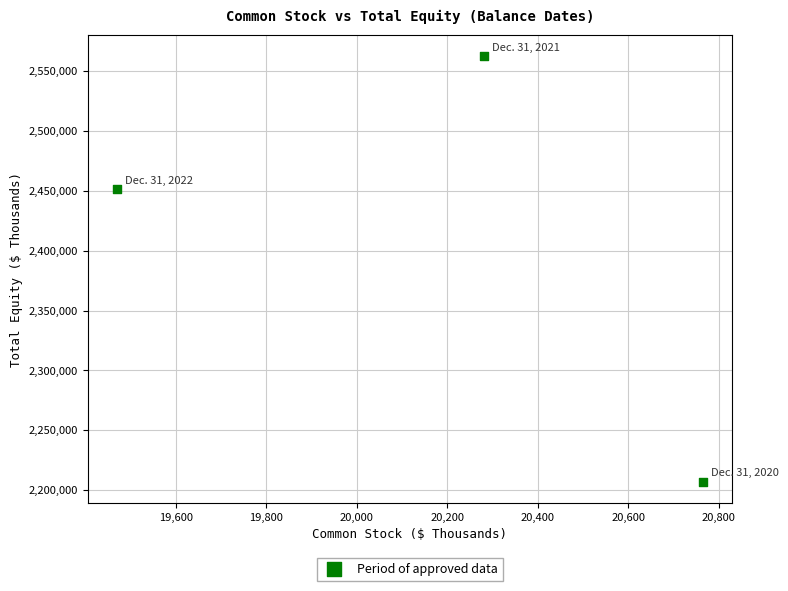

What Y value in the scatter plot is closest to 2384731?

2451294